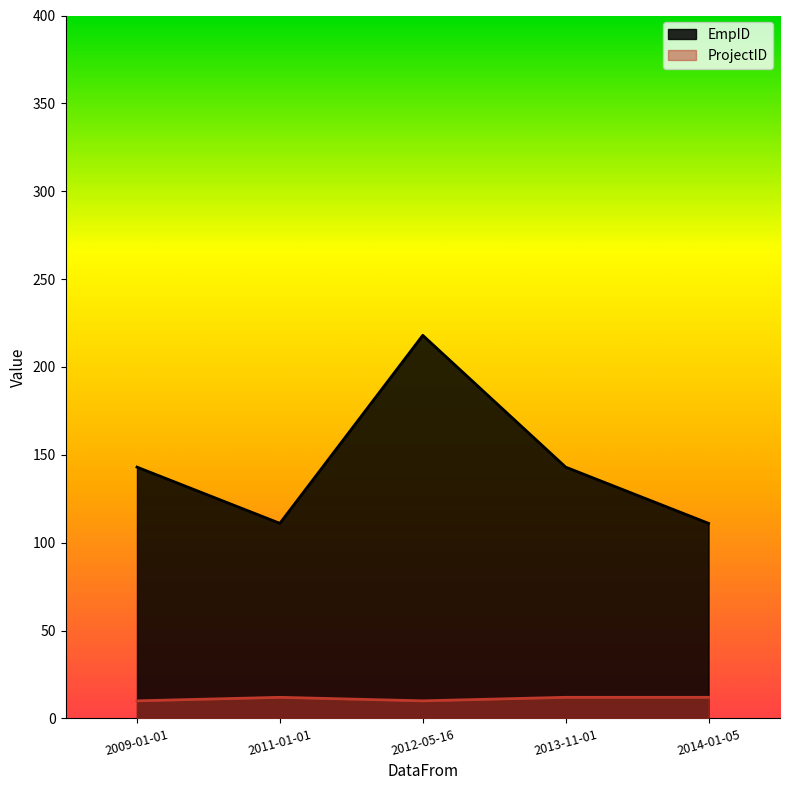

Which series has the largest total across all categories?

EmpID